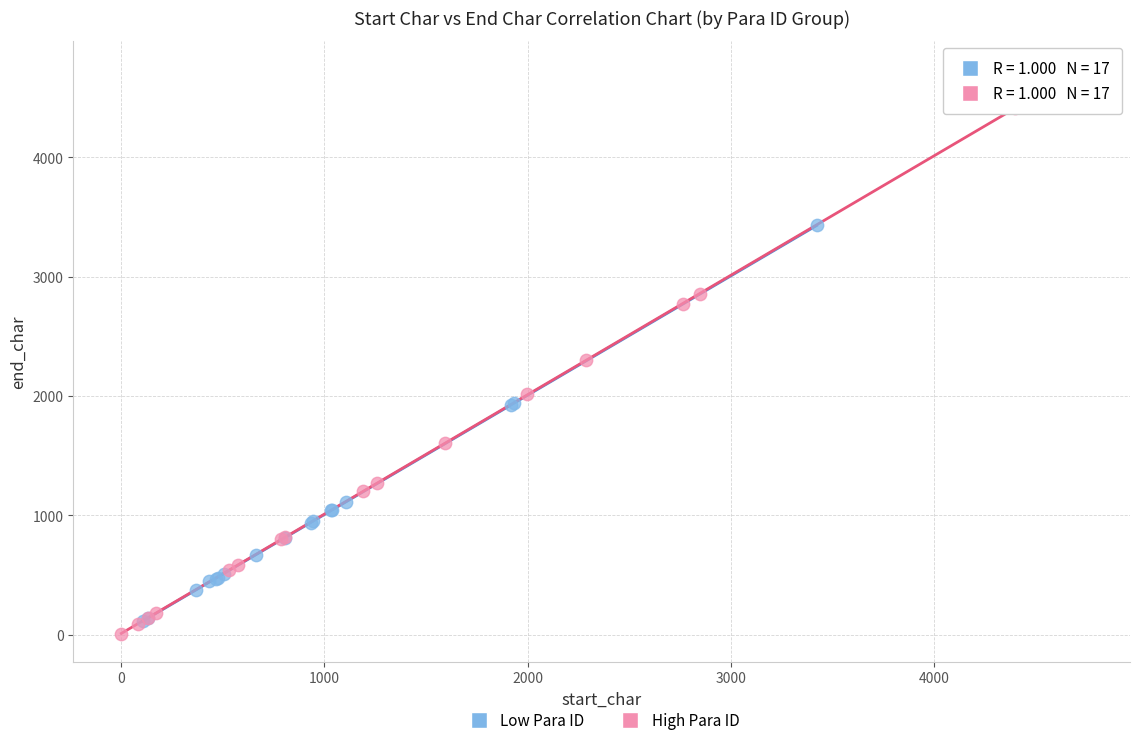

Which series contains the lowest Y value?

High Para ID